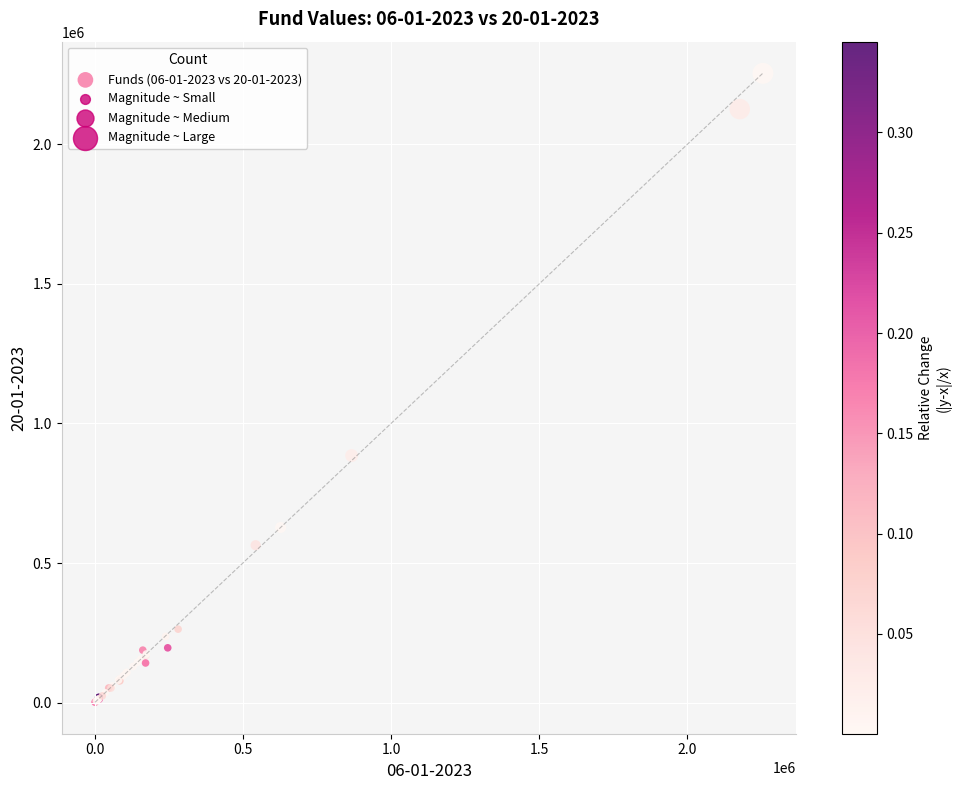

What Y value in the scatter plot is closest to 1127745?

884941.7